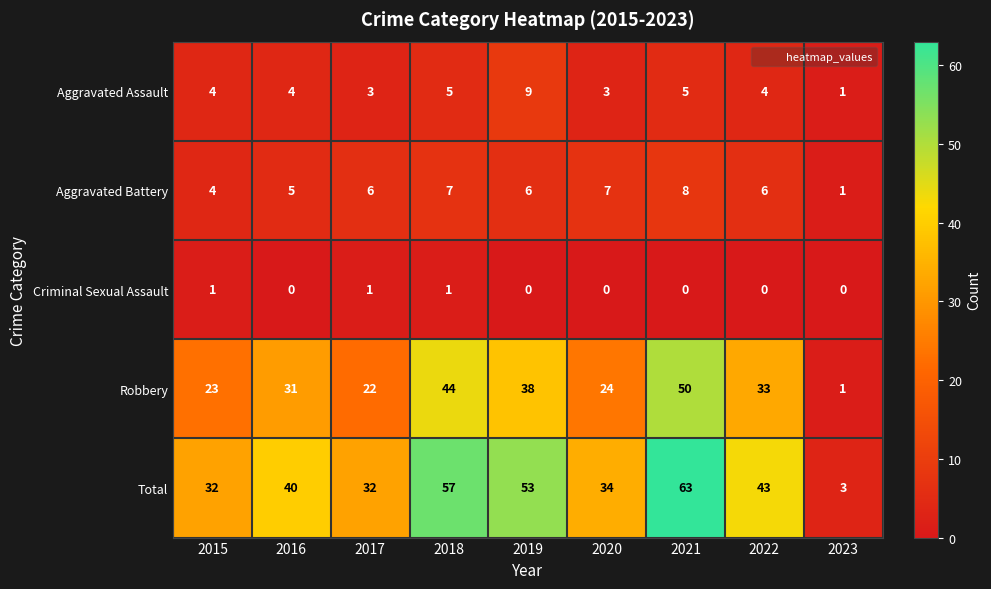

How many data points in Aggravated Assault are less than 4?

3